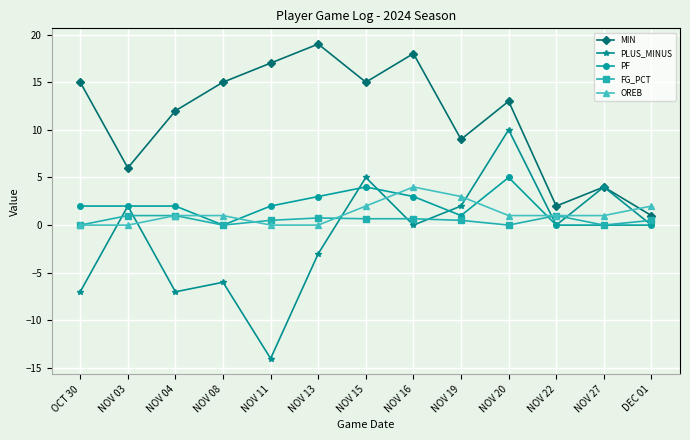

Is the value of MIN at NOV 03 greater than the value of FG_PCT at NOV 03?

Yes